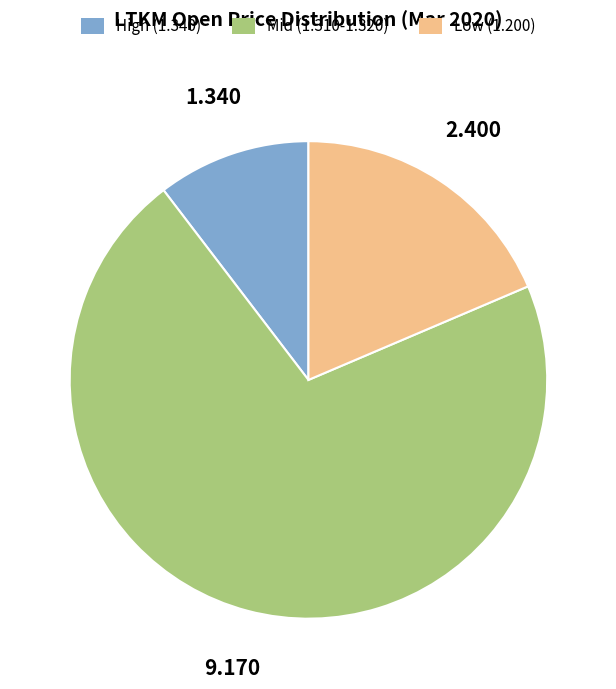

Does any single category account for the majority?

Yes